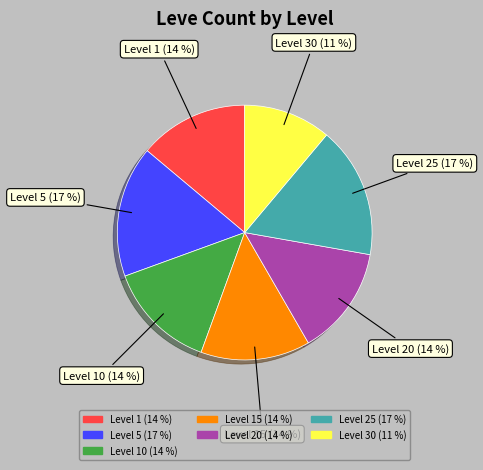

To the nearest percent, what is the difference between the largest and smallest slice percentages?

6%